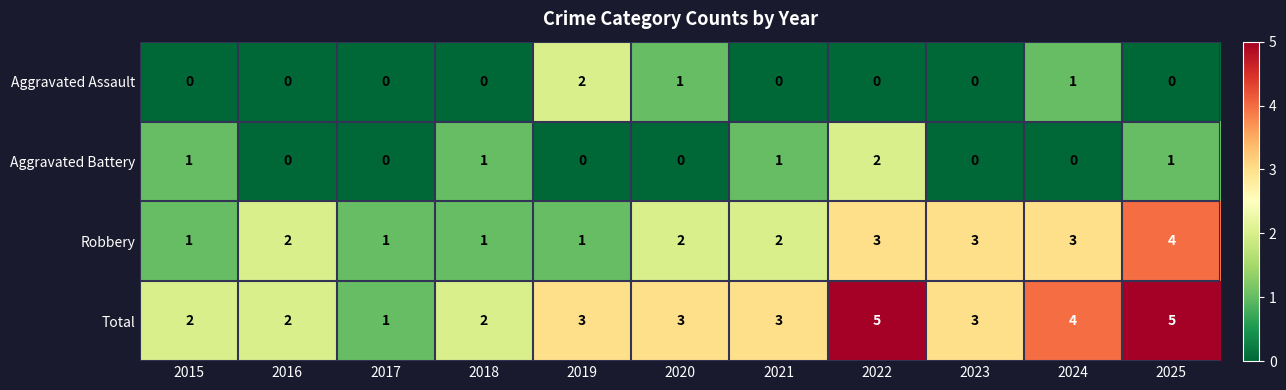

Which series has the largest total across all categories?

Total